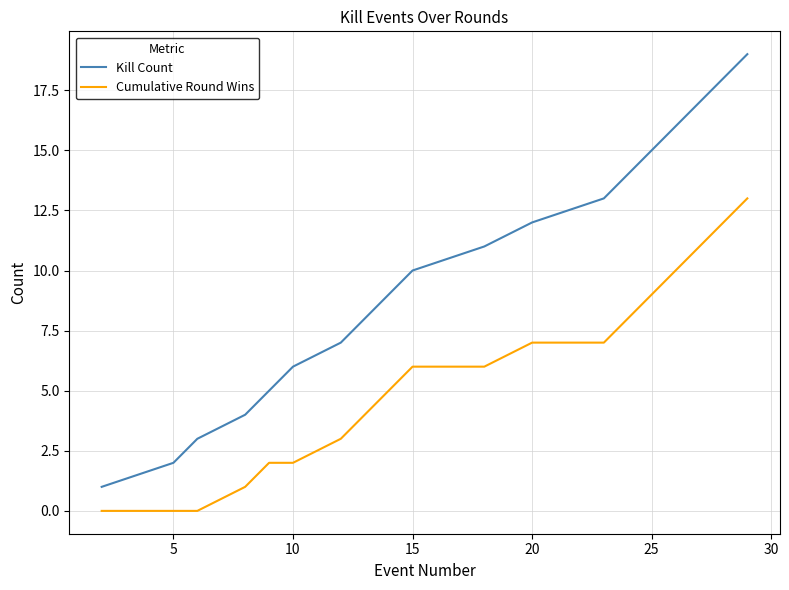

Which series has the widest spread of values?

Kill Count